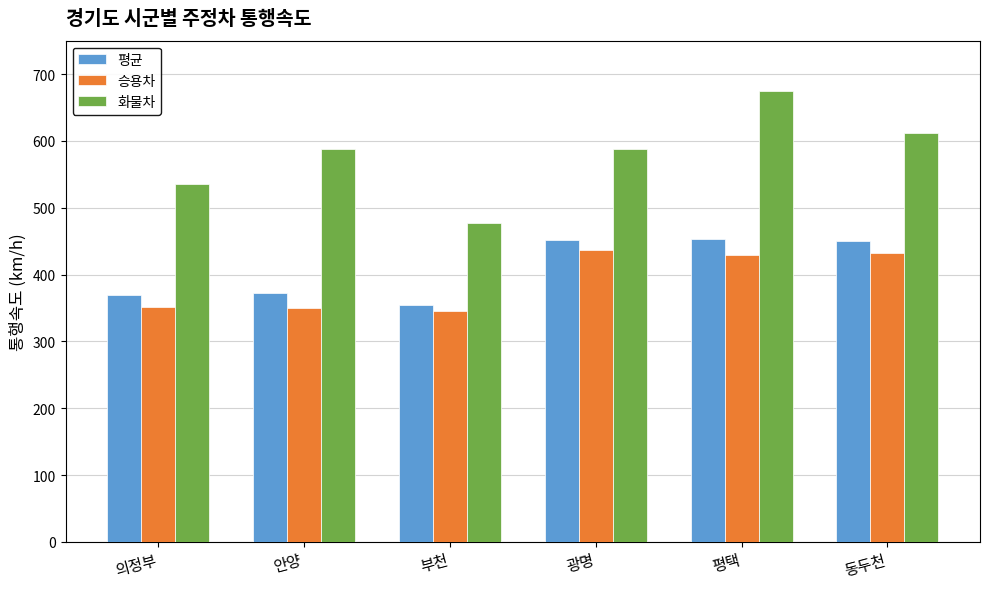

Where is 평균 nearest to the value 404?

안양